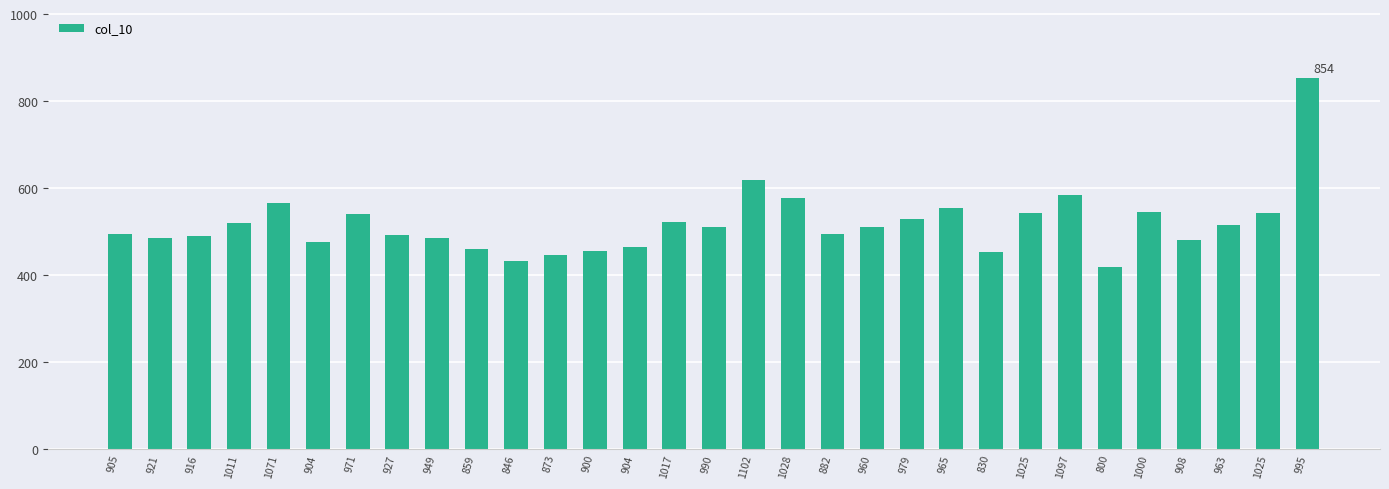

Rank the categories by value from lowest to highest.

800, 846, 873, 830, 900, 859, 904, 904, 908, 949, 921, 916, 927, 905, 882, 960, 990, 963, 1011, 1017, 979, 971, 1025, 1025, 1000, 965, 1071, 1028, 1097, 1102, 995